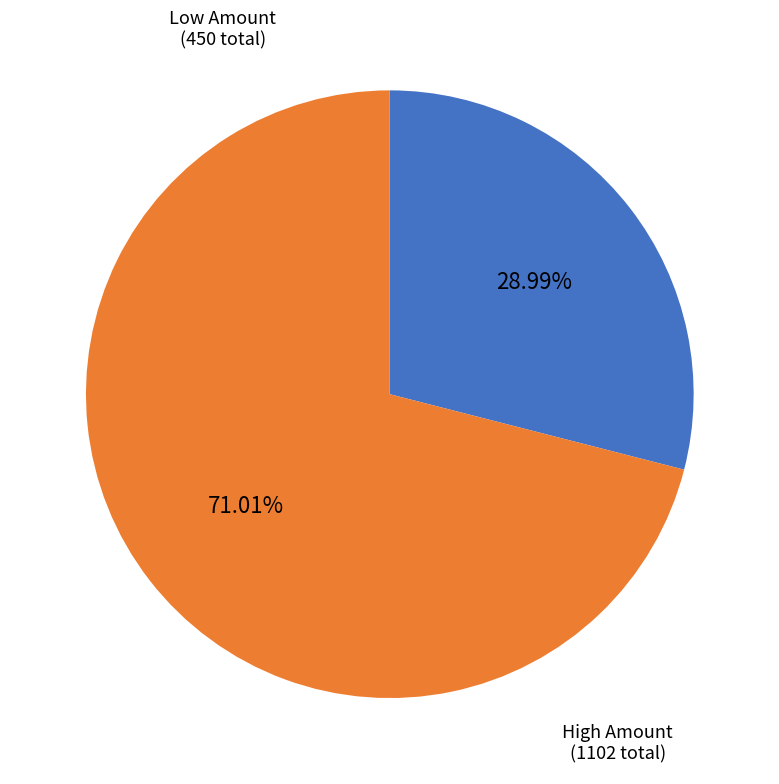

Is there a majority slice in this chart?

Yes